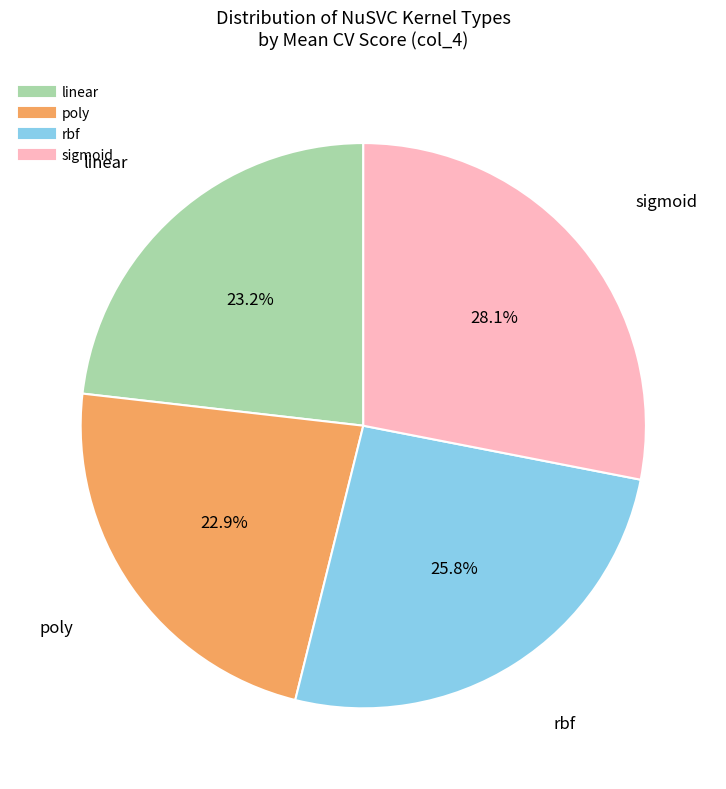

What is the total percentage of rbf and sigmoid?

53.9%